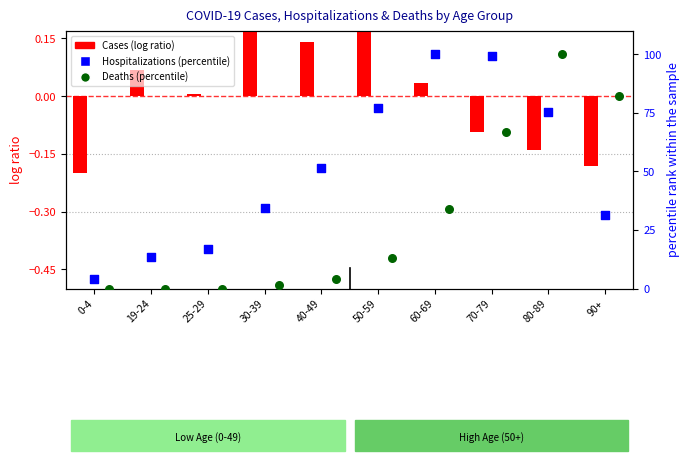

Which series has the largest total across all categories?

Hospitalizations (percentile)